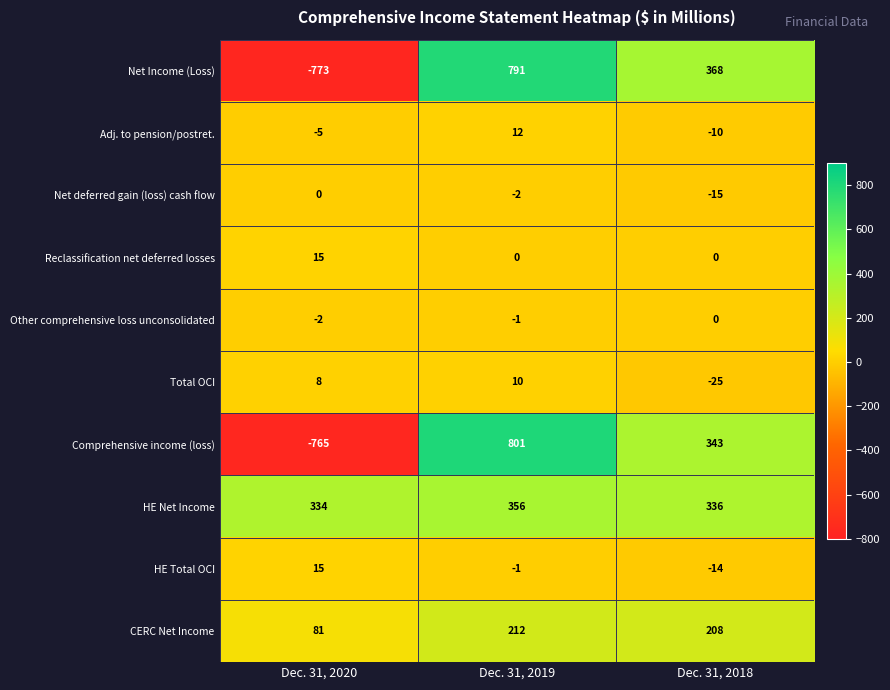

Where does the Net Income (Loss) series first go above 368?

Dec. 31, 2019